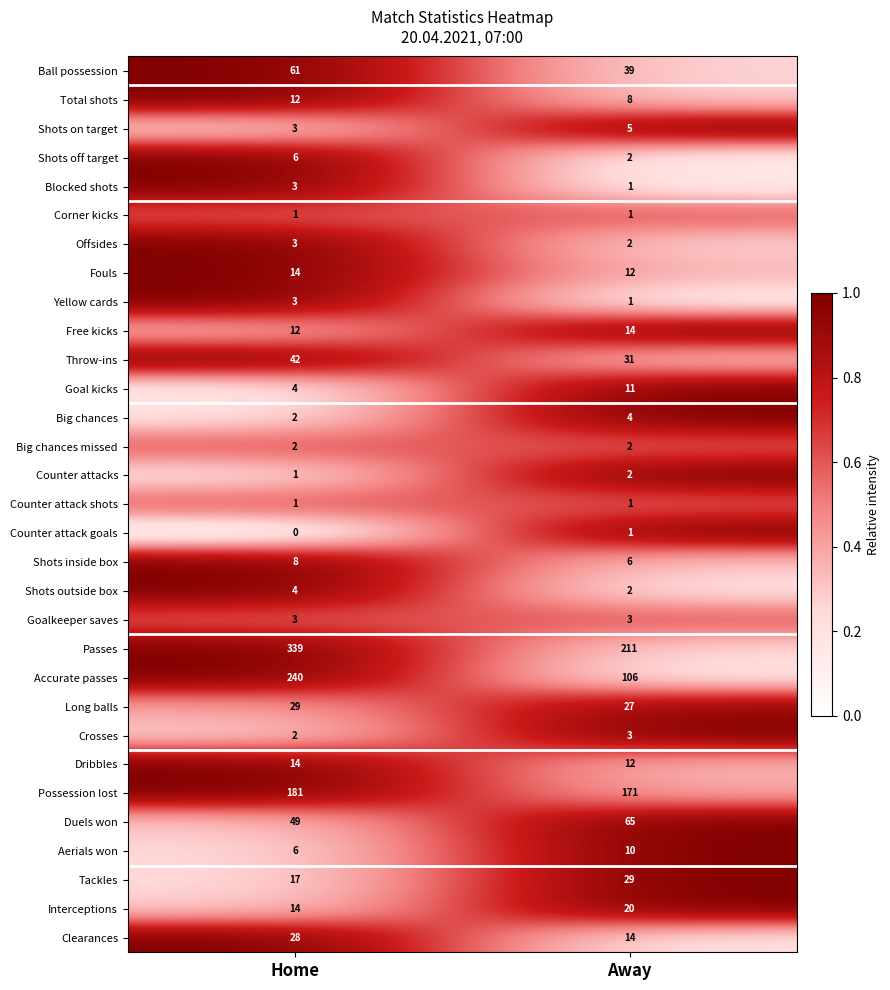

Count the number of categories in the chart.

2